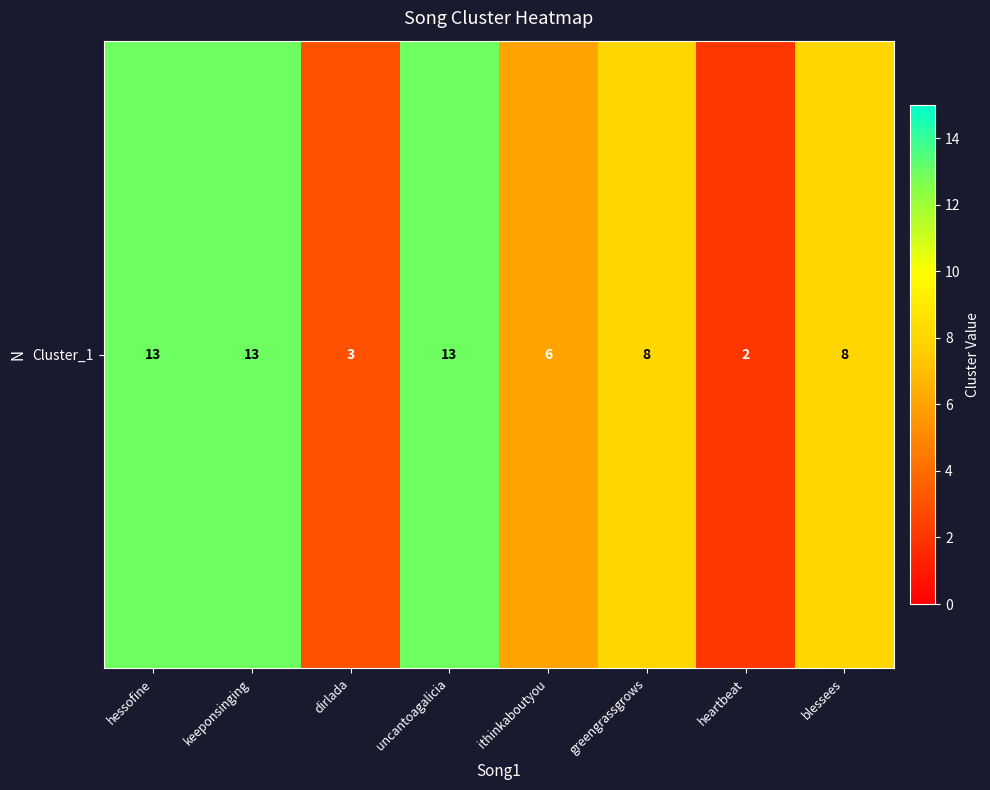

The chart shows a value of 8 at blessees. True or false?

True